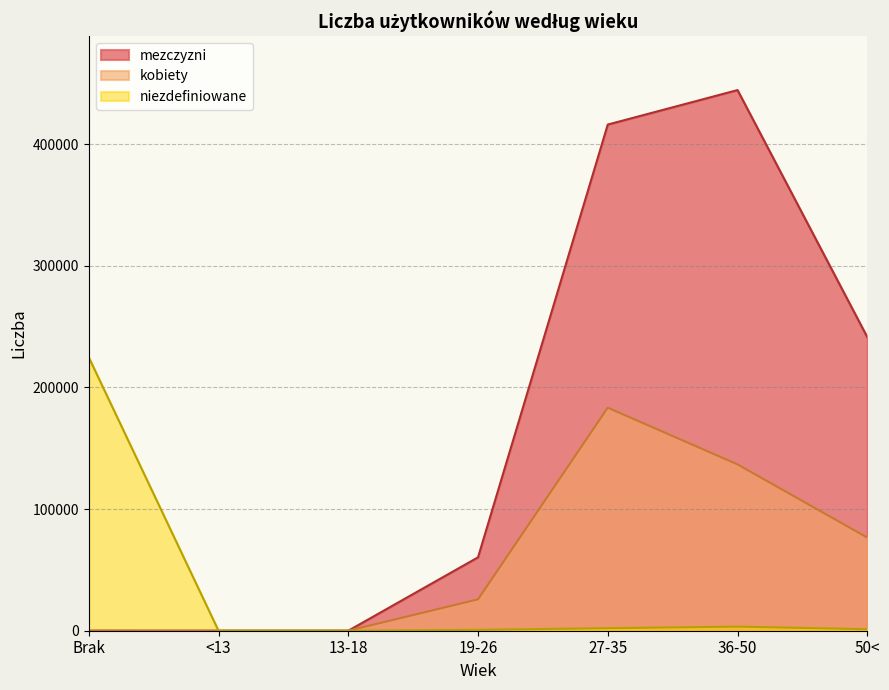

Which series changed the most between 19-26 and 36-50?

mezczyzni